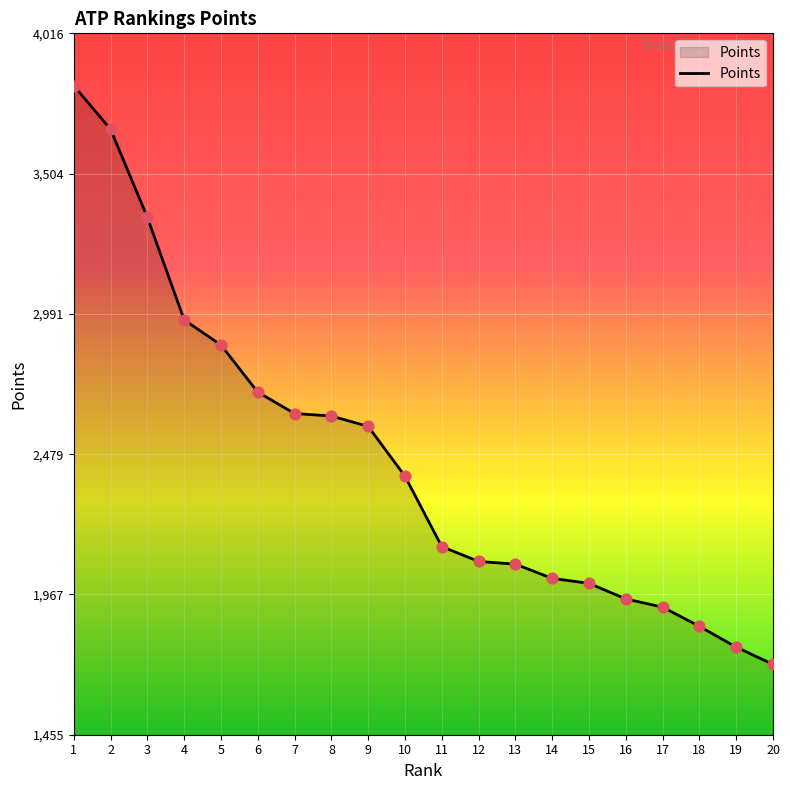

Approximately how many times larger is the value at 13 compared to 12?

1.0